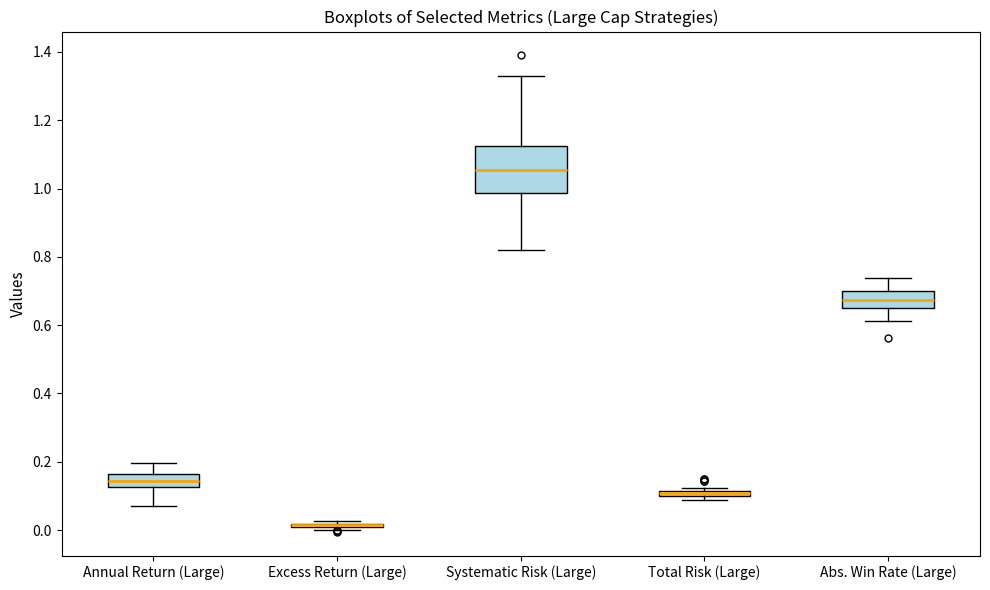

Where is the lower edge of the box for Systematic Risk (Large) on the y-axis? The values are not printed on the chart, so give them approximately, as read against the axis.

0.98